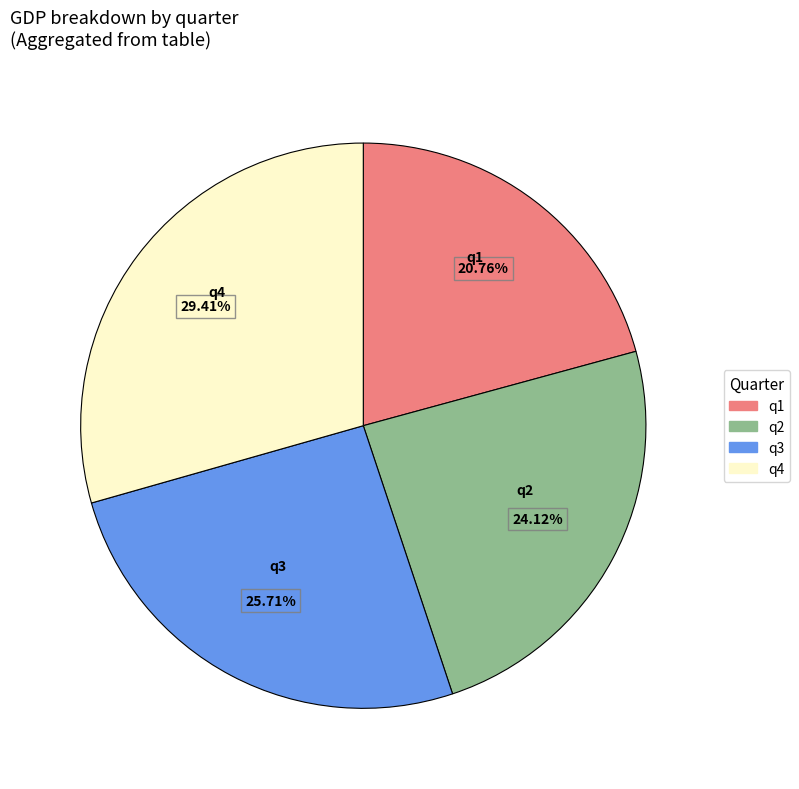

To the nearest percent, what is the difference between the q3 and q4 slice percentages?

4%